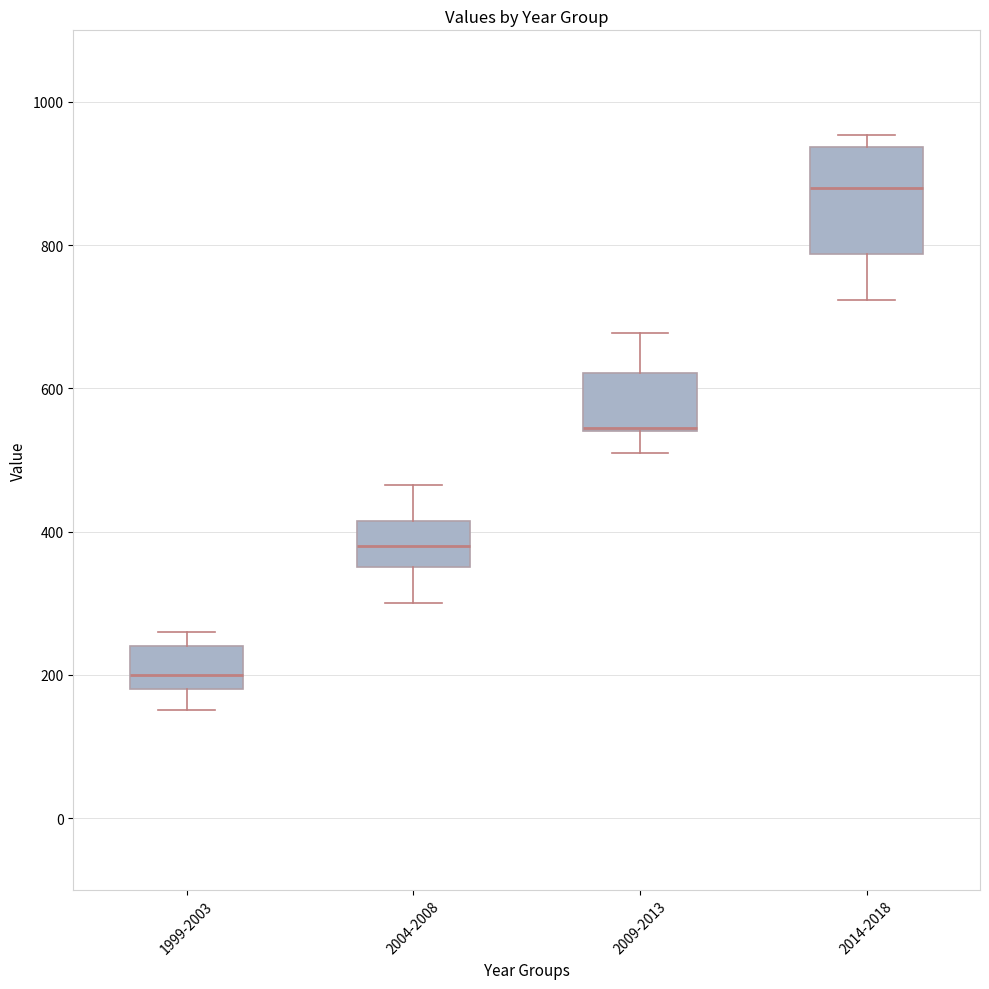

Reading left to right, read every box against the y-axis: the position of its median line, the range the box covers, and the ends of its whiskers. The values are not printed on the chart, so give them approximately, as read against the axis.

1999-2003: median 200, box 180 to 240, whiskers 160 to 260
2004-2008: median 380, box 360 to 420, whiskers 300 to 460
2009-2013: median 540, box 540 to 620, whiskers 520 to 680
2014-2018: median 880, box 780 to 940, whiskers 720 to 960